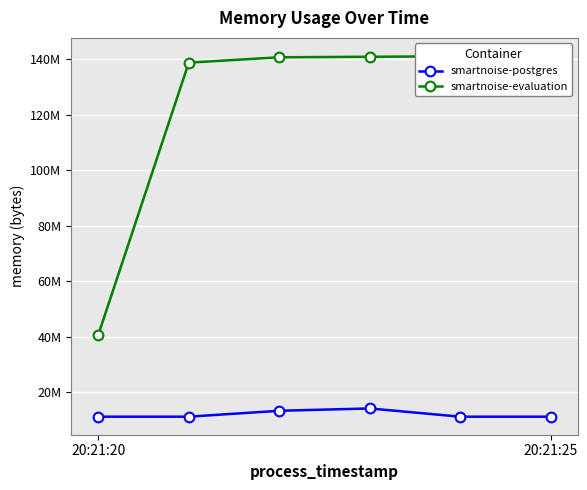

Reading right to left, what are all the values shown in this chart?

smartnoise-postgres: 11268096	11268096	14233600	13393920	11268096	11268096
smartnoise-evaluation: 141099008	140963840	140800000	140607488	138682368	40755200